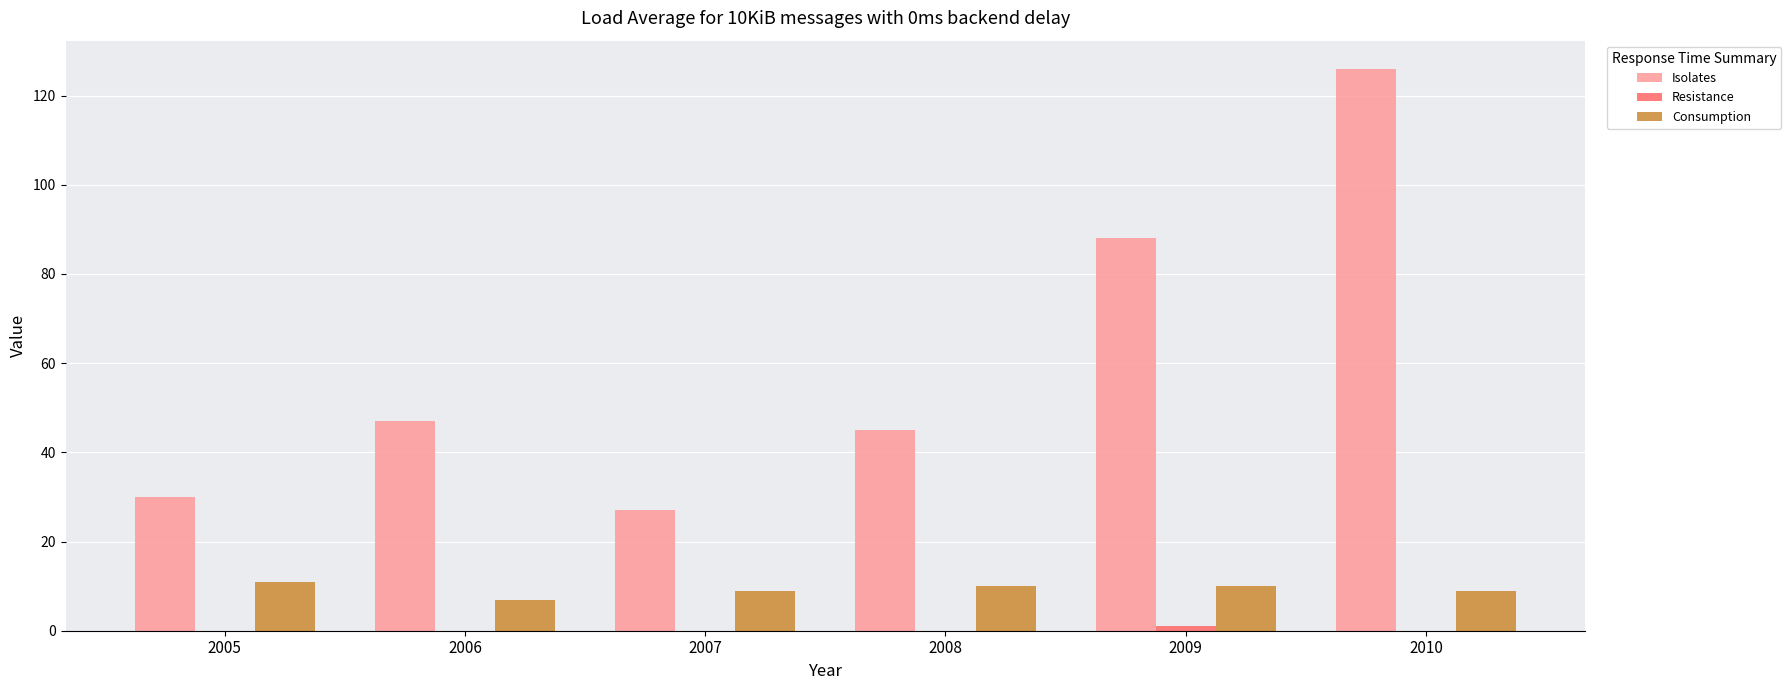

Which series has the largest total across all categories?

Isolates